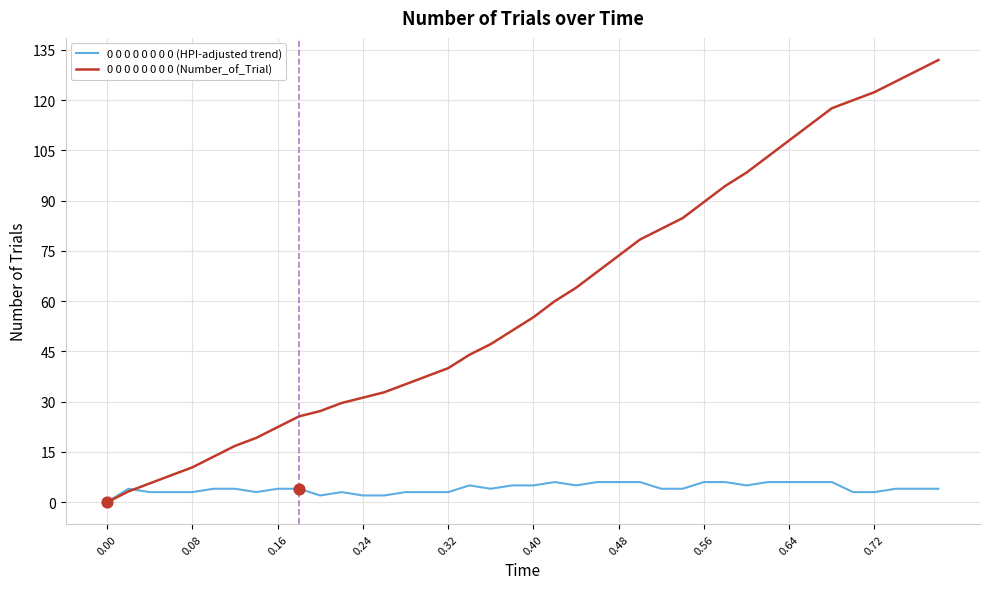

What is the highest value of the 0 0 0 0 0 0 0 0 (HPI-adjusted trend) series?

6.0